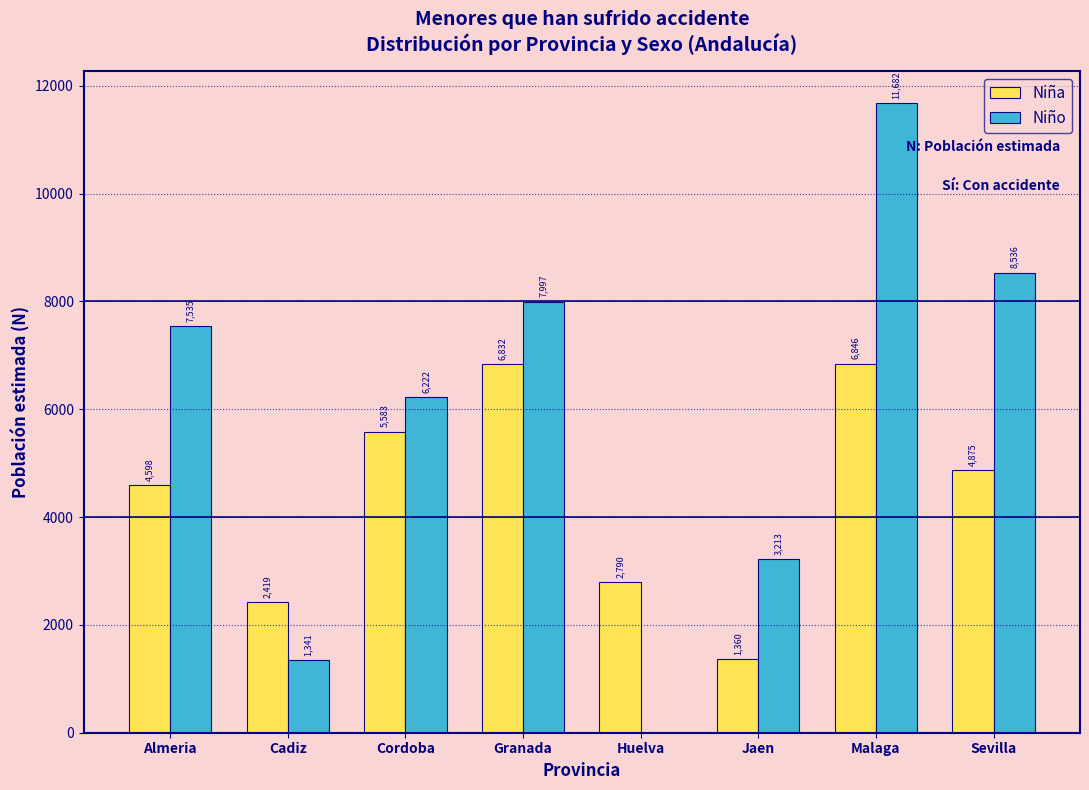

Reading left to right, what are all the values shown in this chart?

Niña: Almeria=4598	Cadiz=2419	Cordoba=5583	Granada=6832	Huelva=2790	Jaen=1360	Malaga=6846	Sevilla=4875
Niño: Almeria=7535	Cadiz=1341	Cordoba=6222	Granada=7997	Huelva=0	Jaen=3213	Malaga=11682	Sevilla=8536